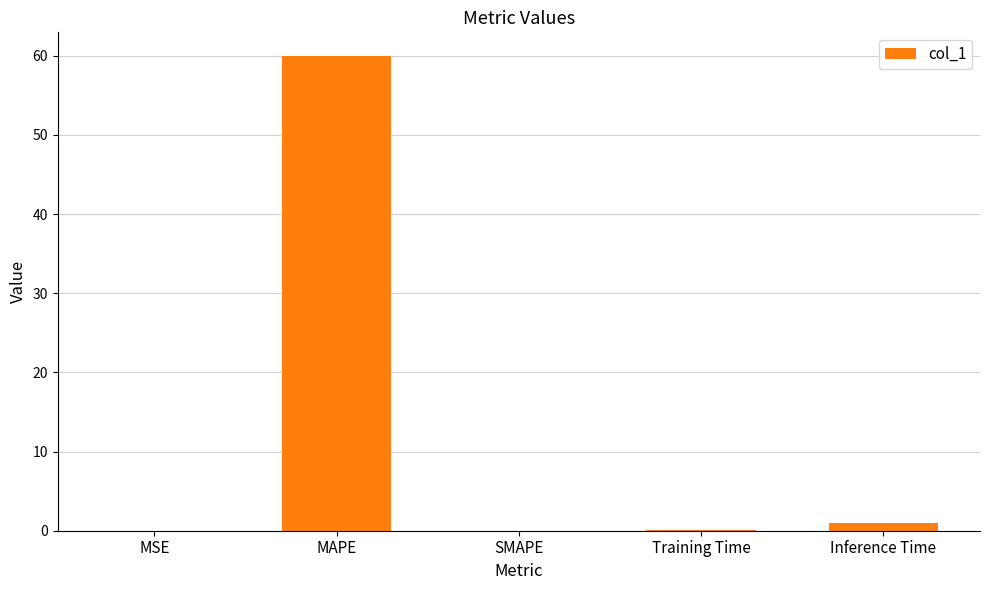

What is the sum of the values at SMAPE and Inference Time?

1.0